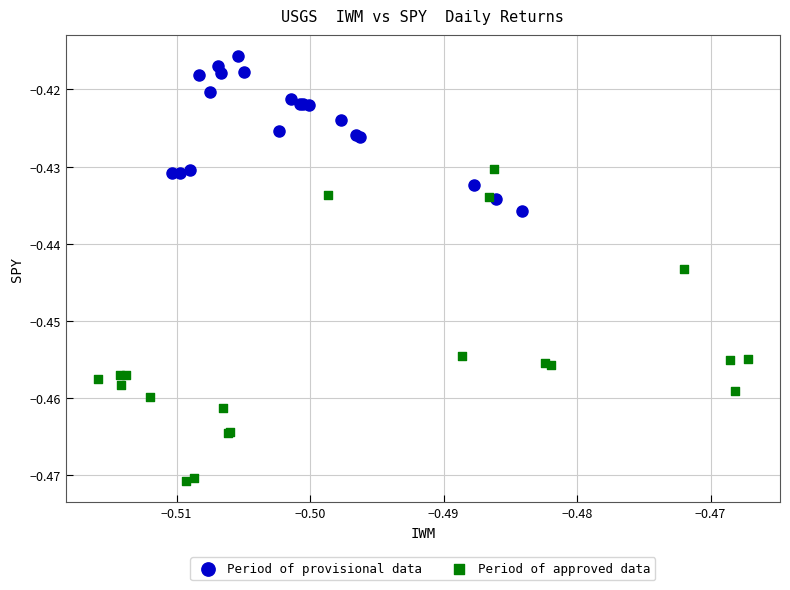

Which series has the widest spread of Y values?

Period of approved data